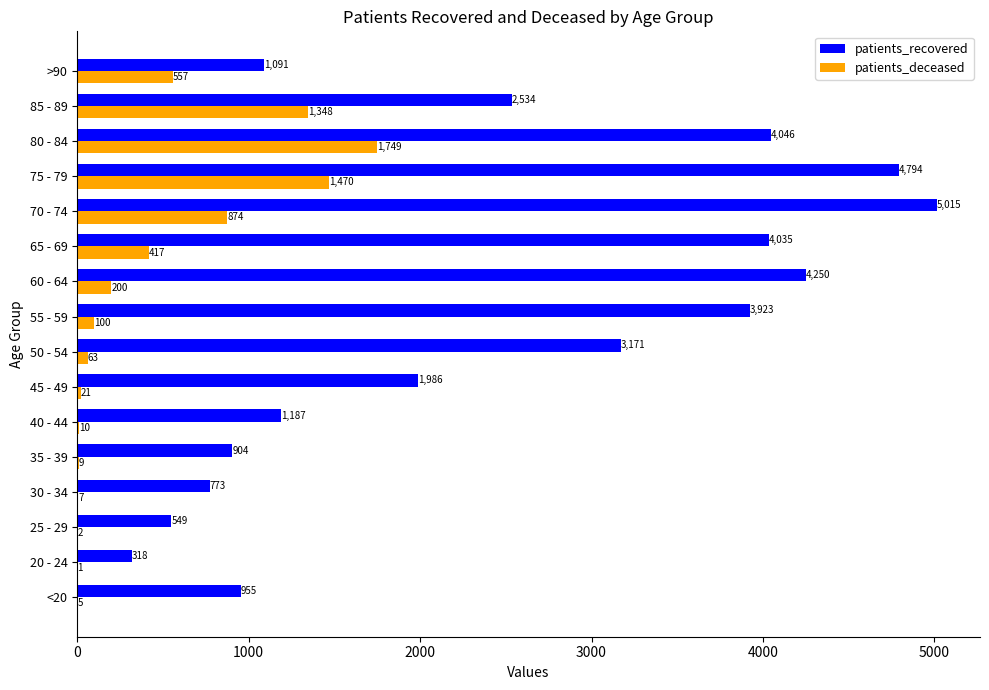

What is the highest value of the patients_recovered series?

5015